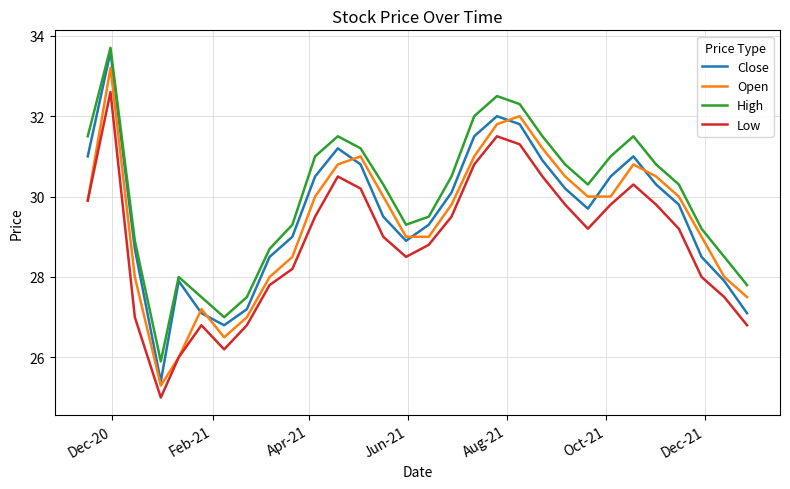

Count the number of categories in the chart.

30